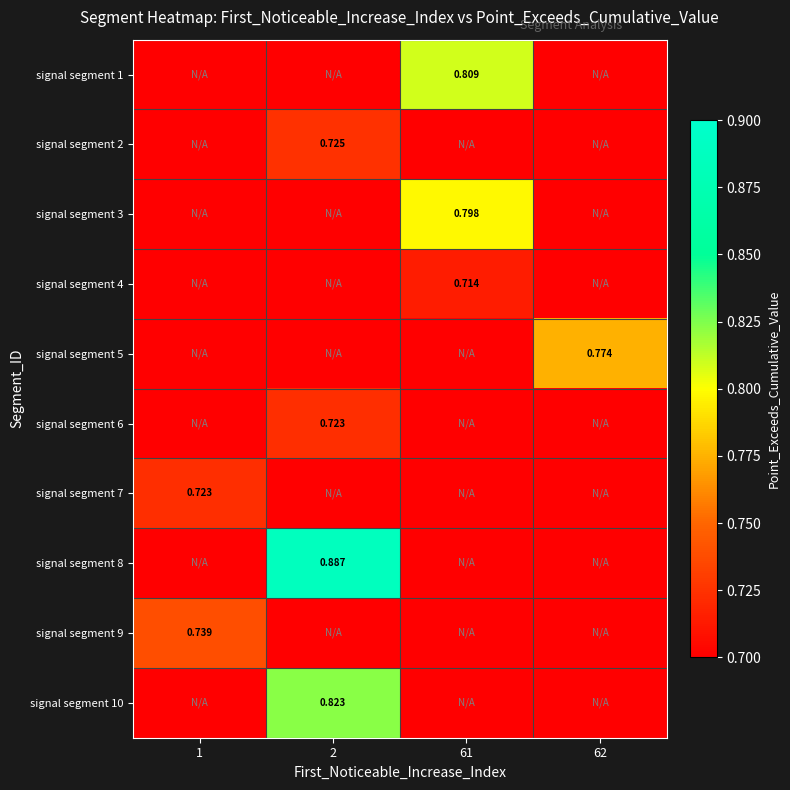

True or false: signal segment 9 has a value of 0.7 at 1.

True